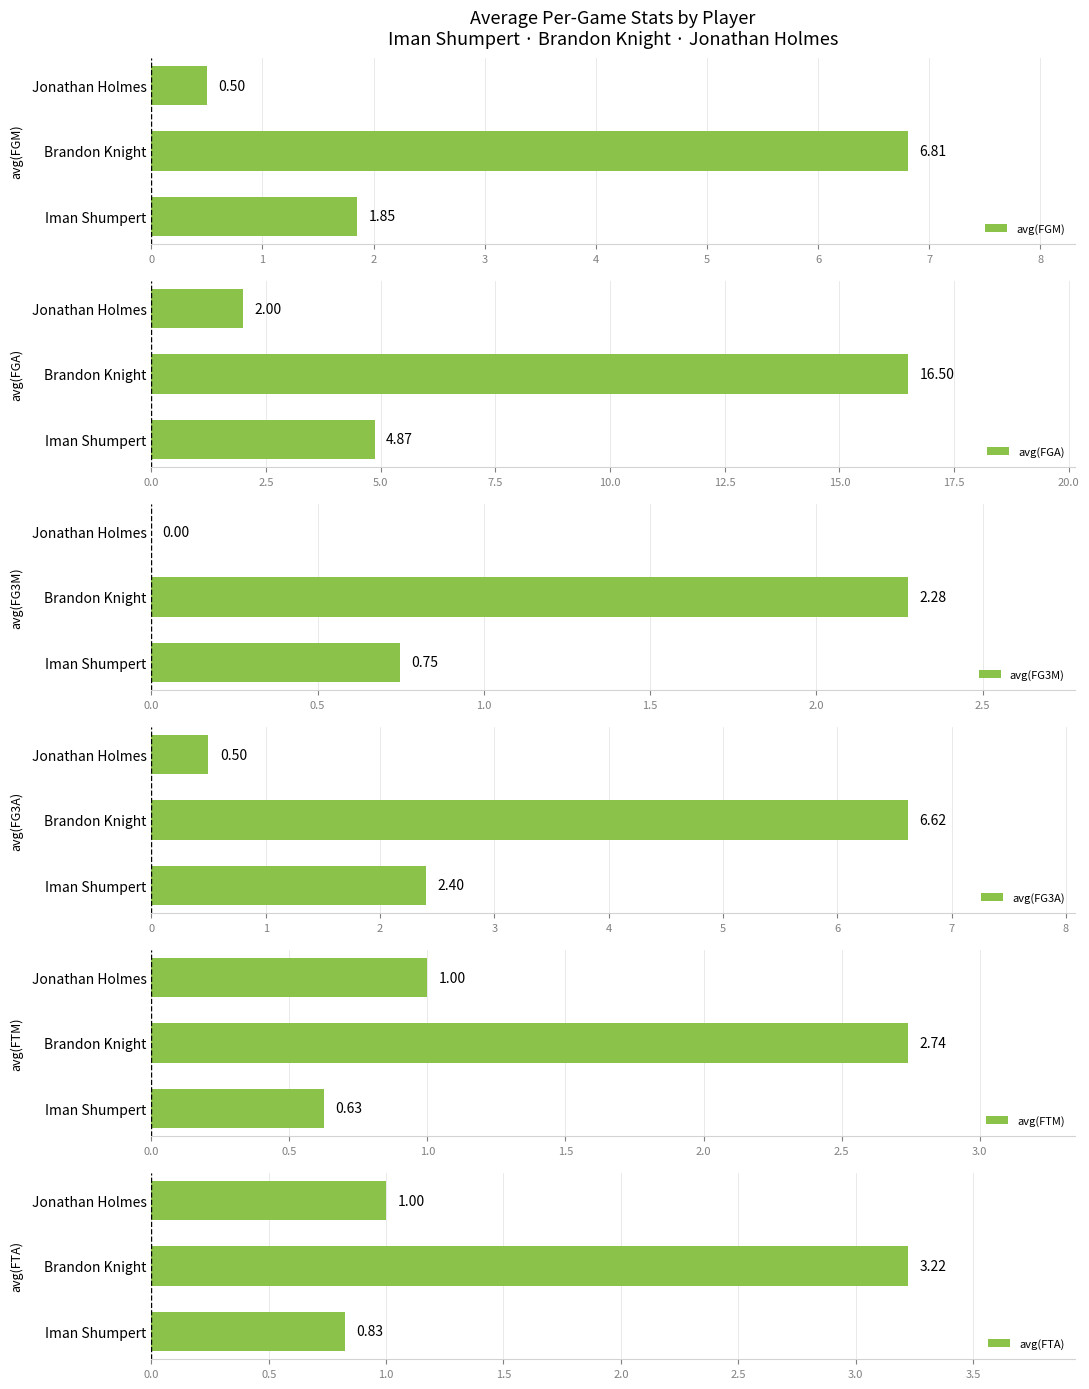

What are all the series names shown in the legend?

avg(FGM), avg(FGA), avg(FG3M), avg(FG3A), avg(FTM), avg(FTA)